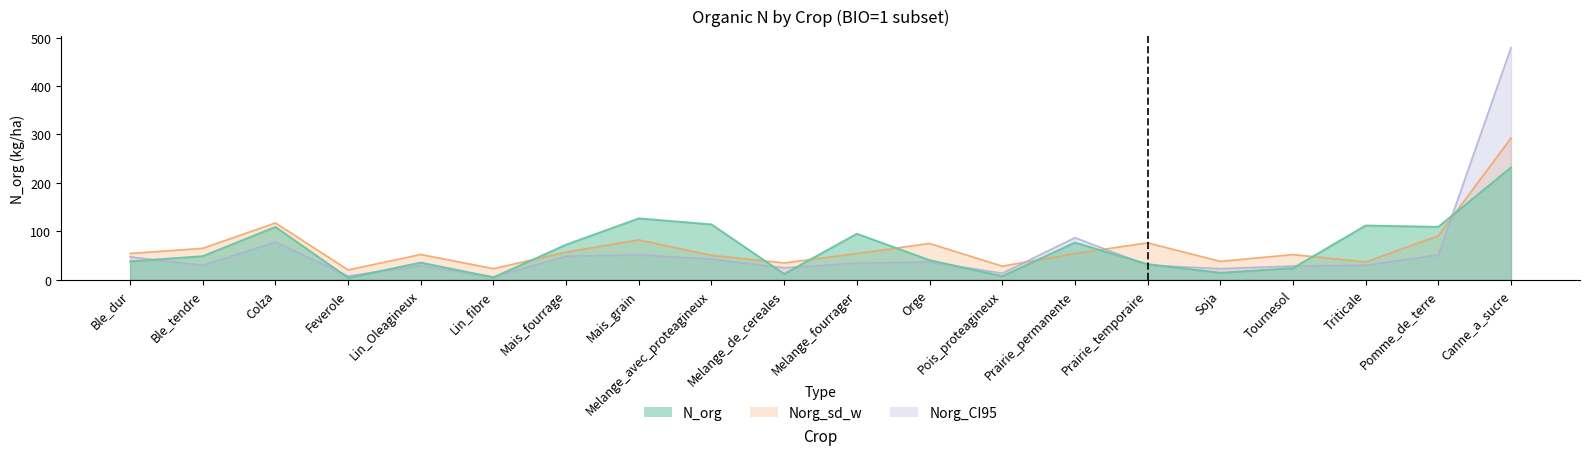

Which series changed the most between Melange_avec_proteagineux and Prairie_permanente?

Norg_CI95